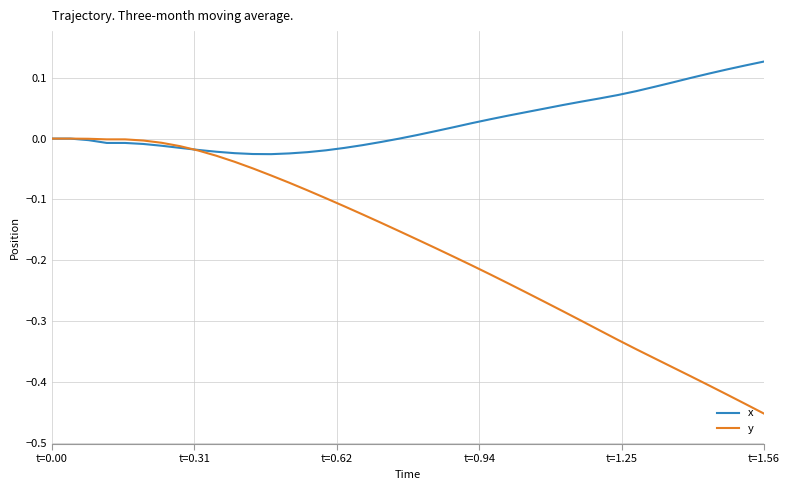

Does the chart have visible grid lines?

Yes